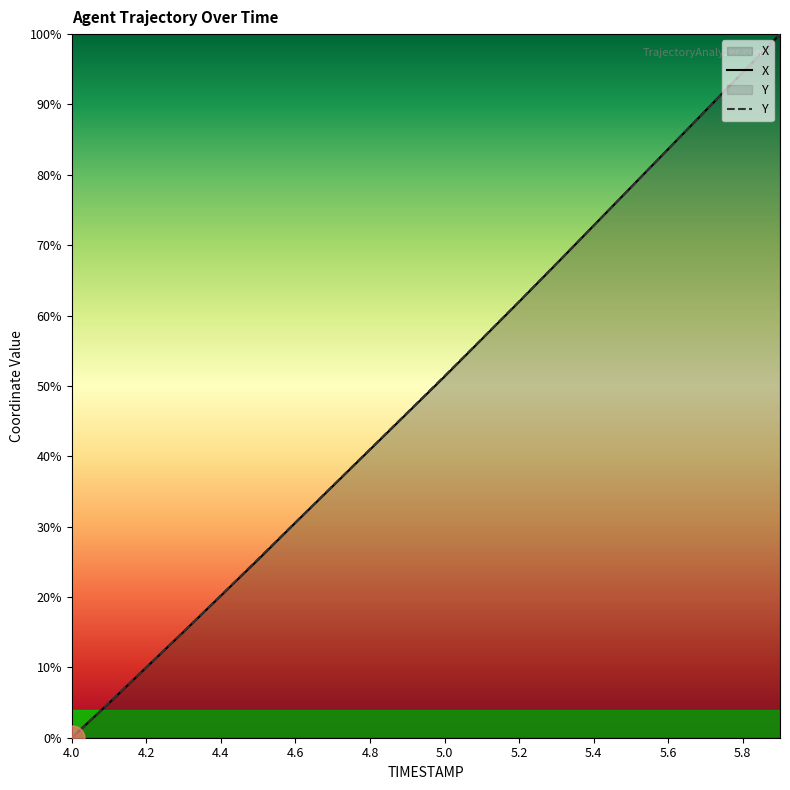

Reading left to right, what are all the values shown in this chart?

X: 0.0	4.9	10.0	15.1	20.2	25.3	30.6	35.8	40.9	46.1	51.3	56.6	62.0	67.3	72.8	78.2	83.7	89.1	94.6	100.0
Y: 0.0	5.0	10.0	15.1	20.2	25.4	30.6	35.8	41.0	46.2	51.4	56.7	62.0	67.4	72.8	78.2	83.7	89.1	94.5	100.0